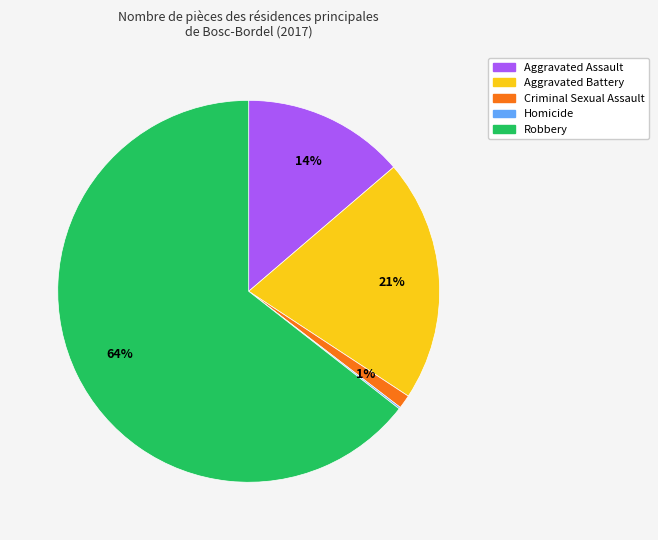

Which slice is the largest?

Robbery